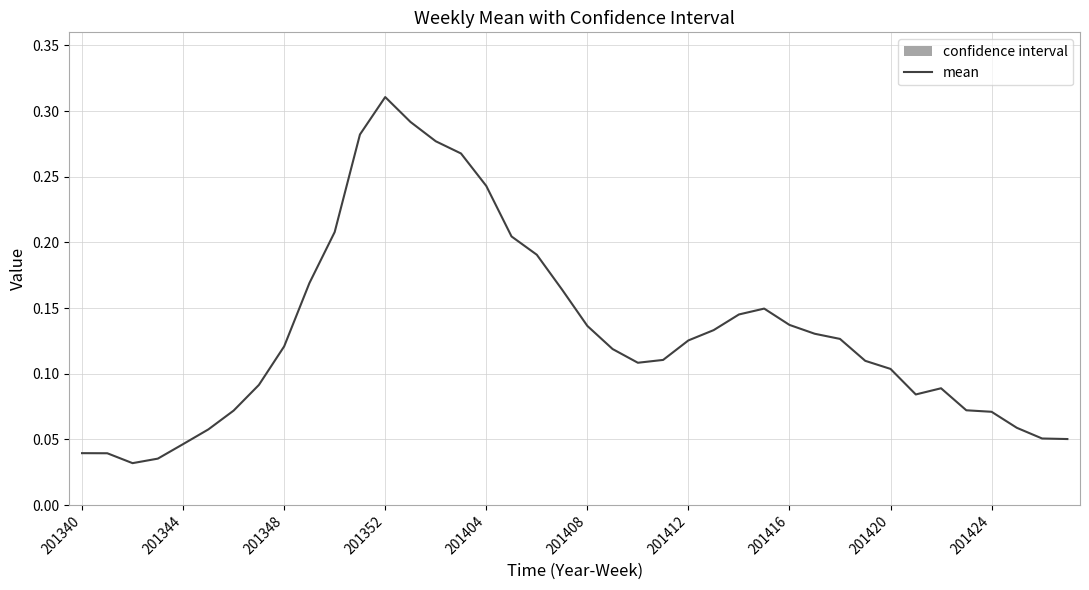

At which category does the chart reach its peak across all series?

201352